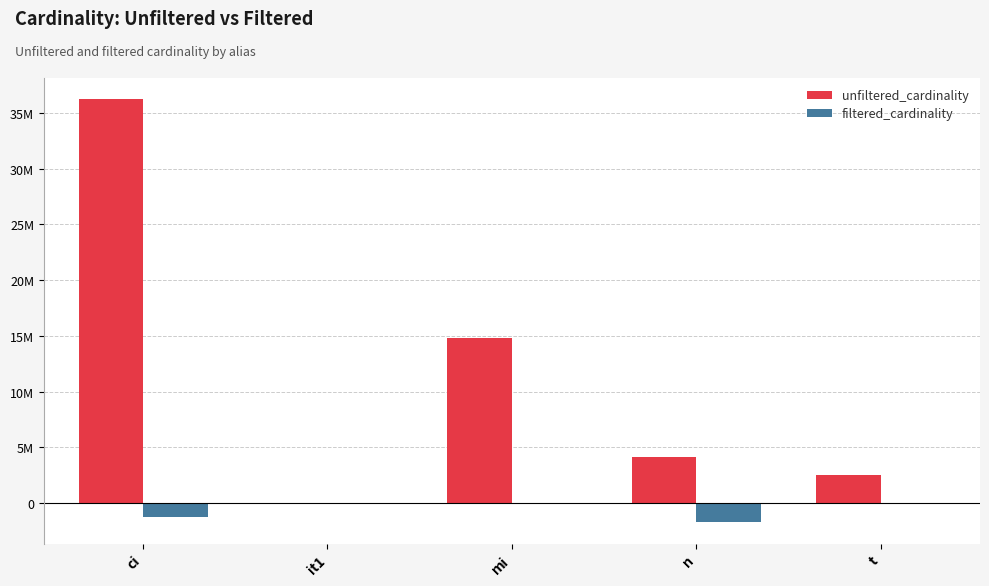

What are all the series names shown in the legend?

unfiltered_cardinality, filtered_cardinality